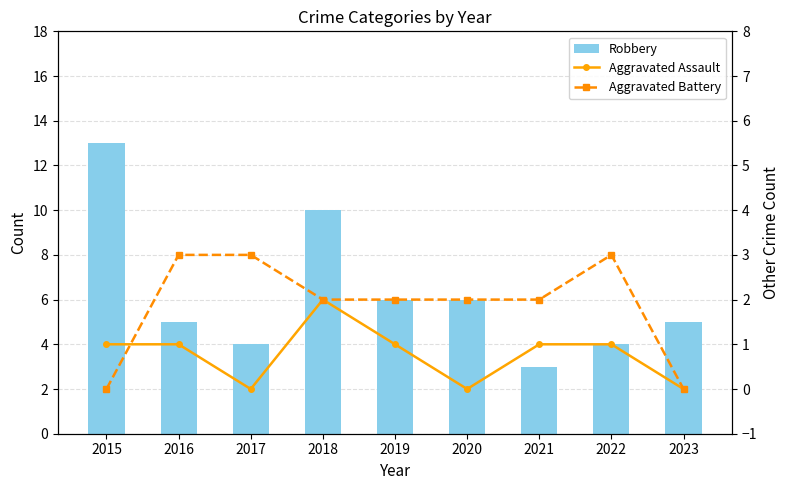

How many data points does each series have?

9